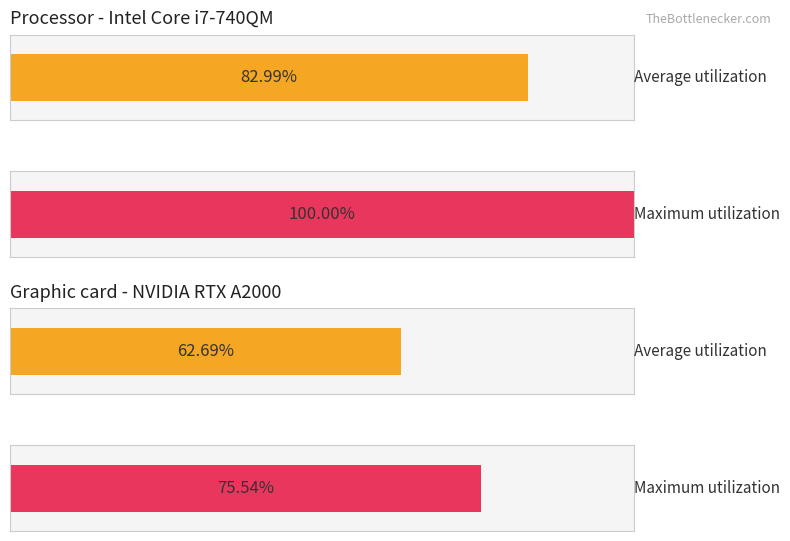

Between 17 and 7, which is larger?

17